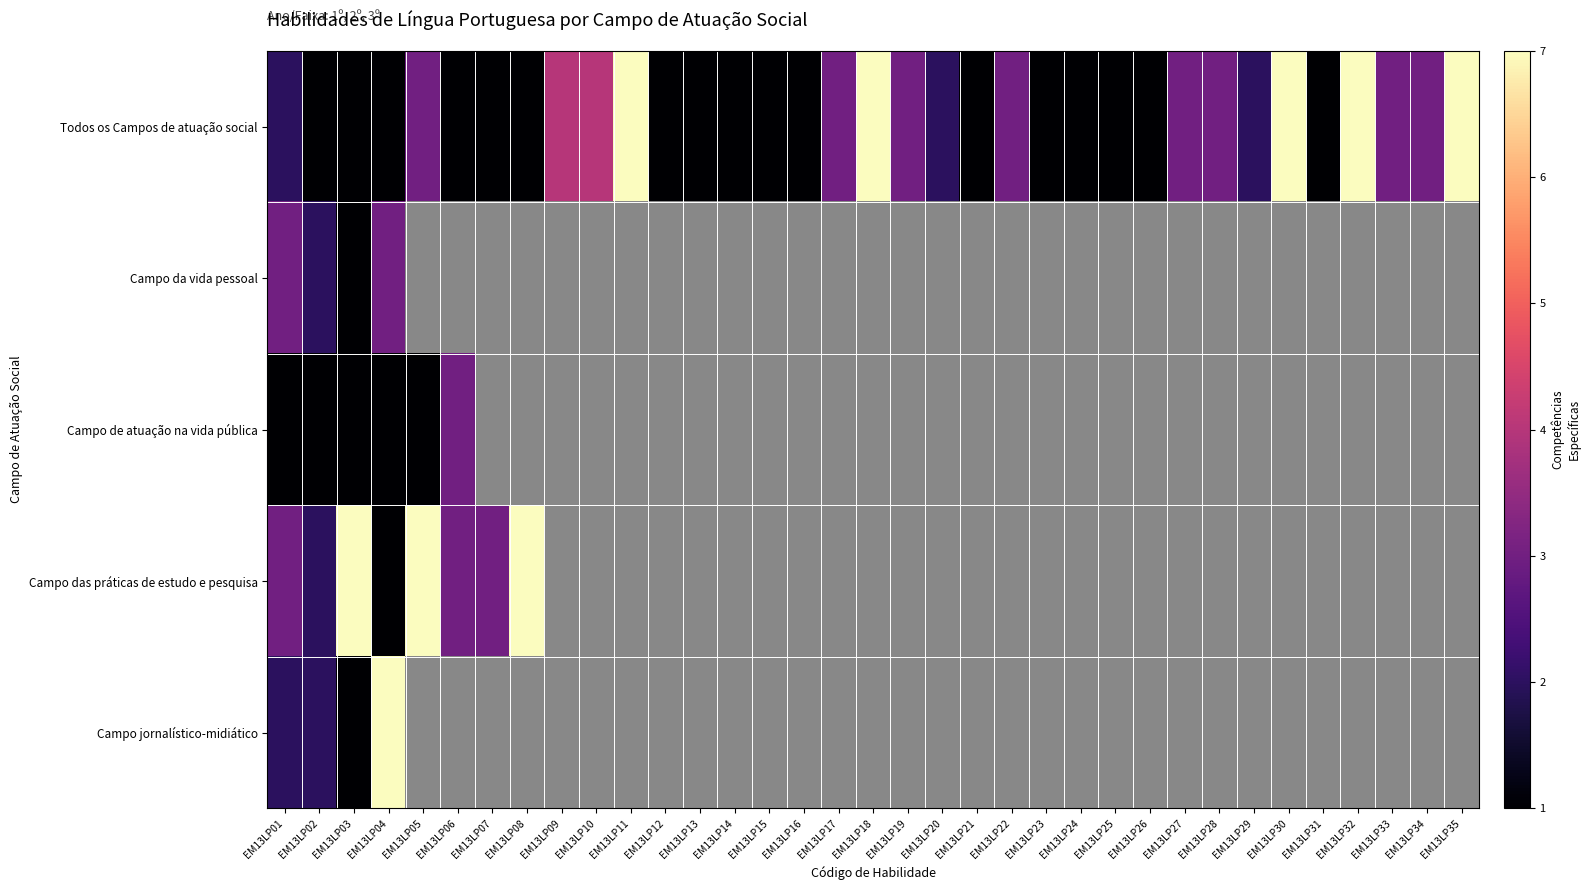

What value does the Todos os Campos de atuação social series have at EM13LP24?

1.0